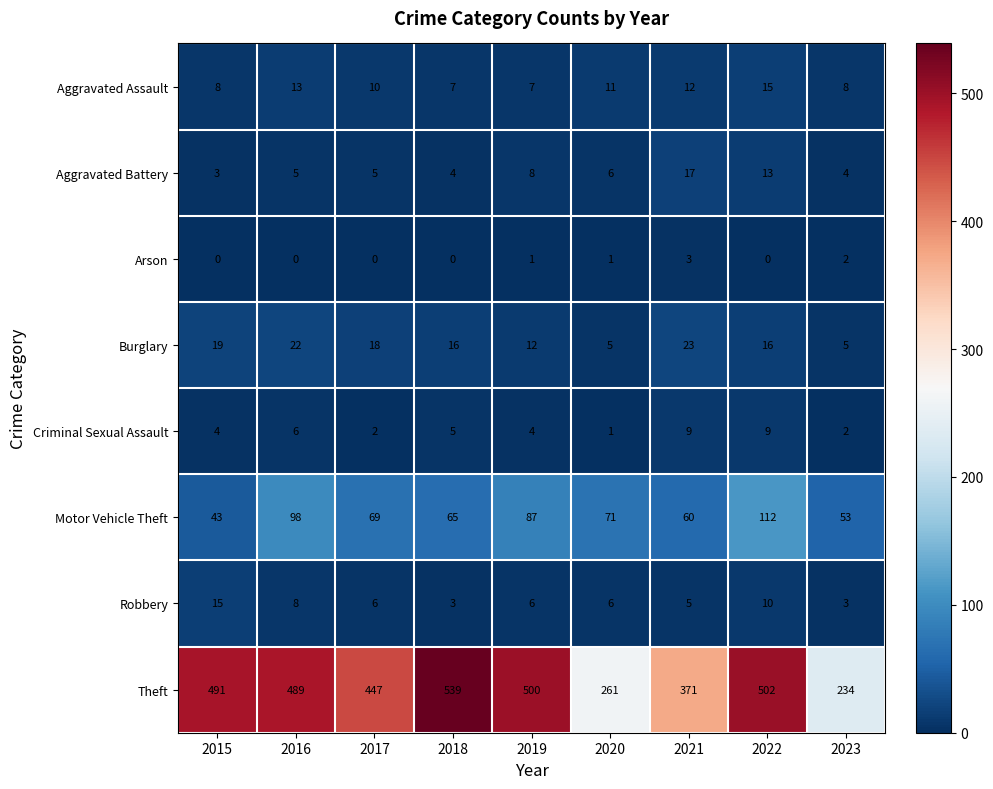

At 2017, list the series in order from largest to smallest.

Theft, Motor Vehicle Theft, Burglary, Aggravated Assault, Robbery, Aggravated Battery, Criminal Sexual Assault, Arson